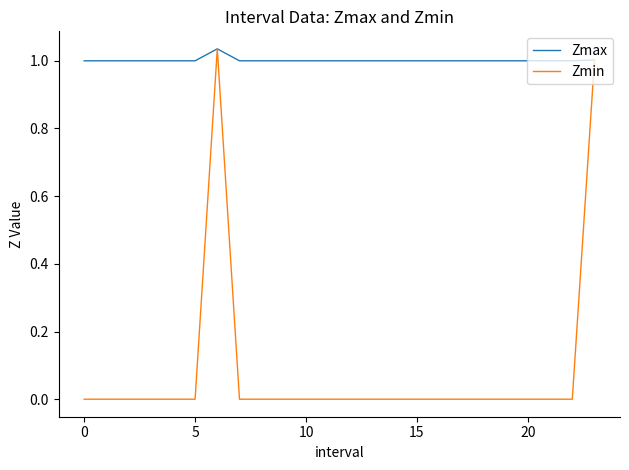

Rank the series by their average value, from lowest to highest.

Zmin, Zmax